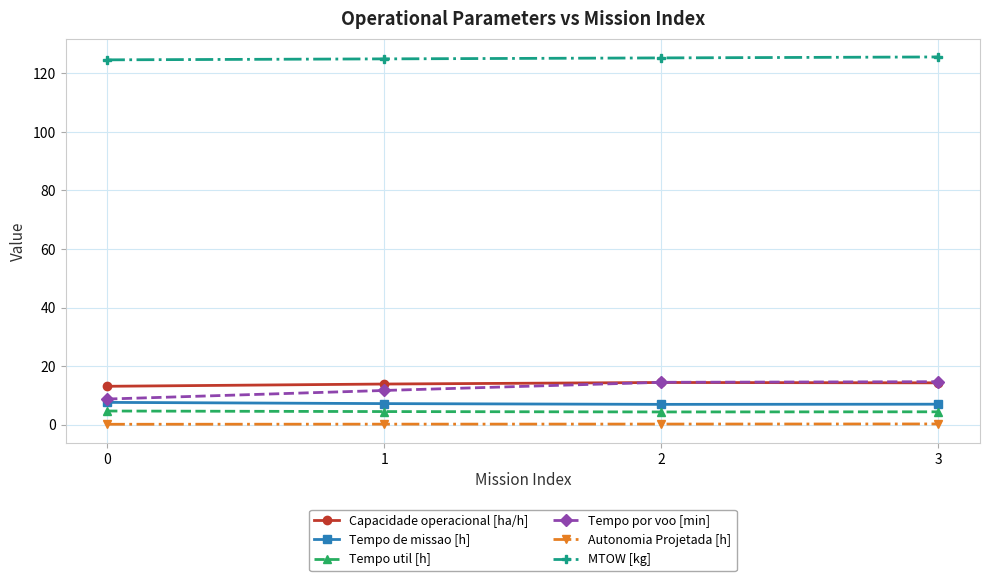

Which series changed the most between 0 and 3?

Tempo por voo [min]